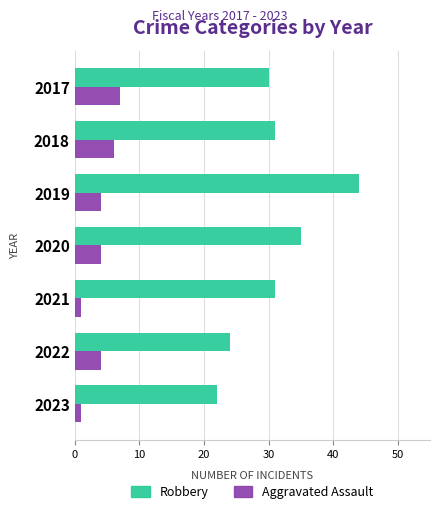

Count the number of categories in the chart.

7